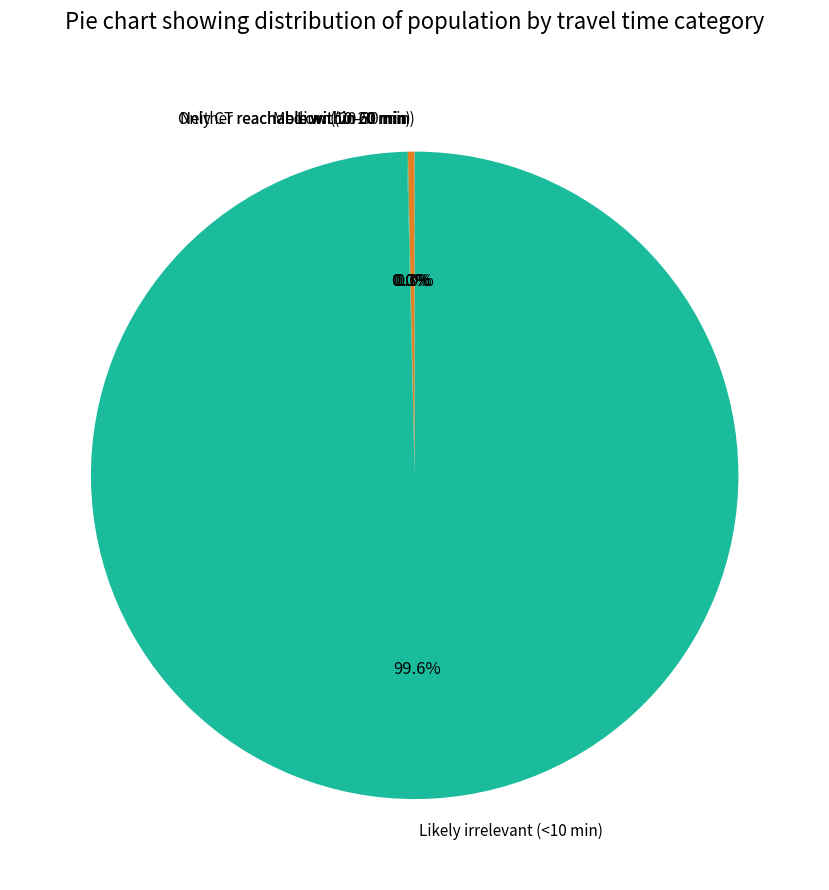

Which slice is the largest?

Likely irrelevant (<10 min)